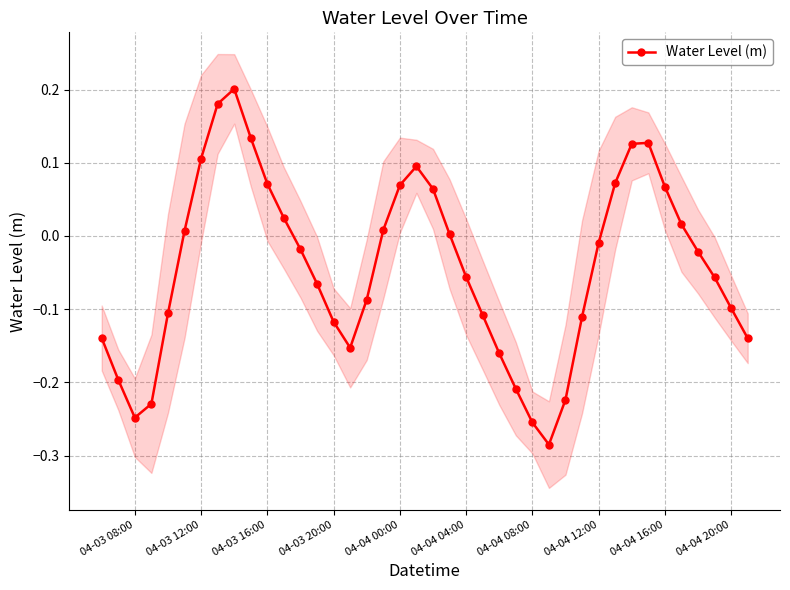

How many lines are shown in the chart?

1